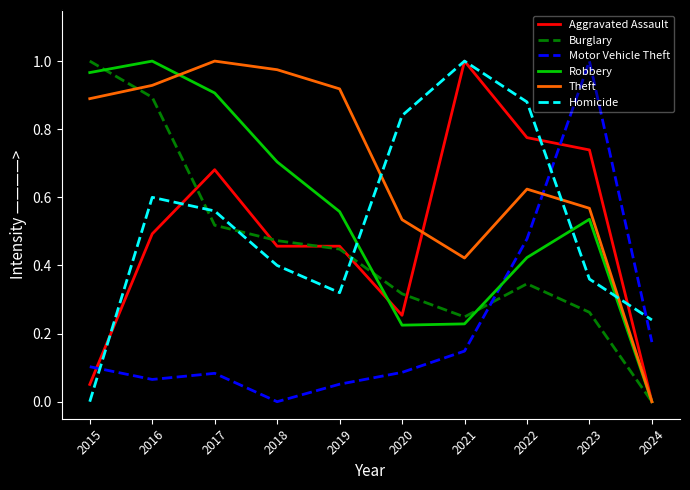

The value of Motor Vehicle Theft at 2018 is 0.0. True or false?

True